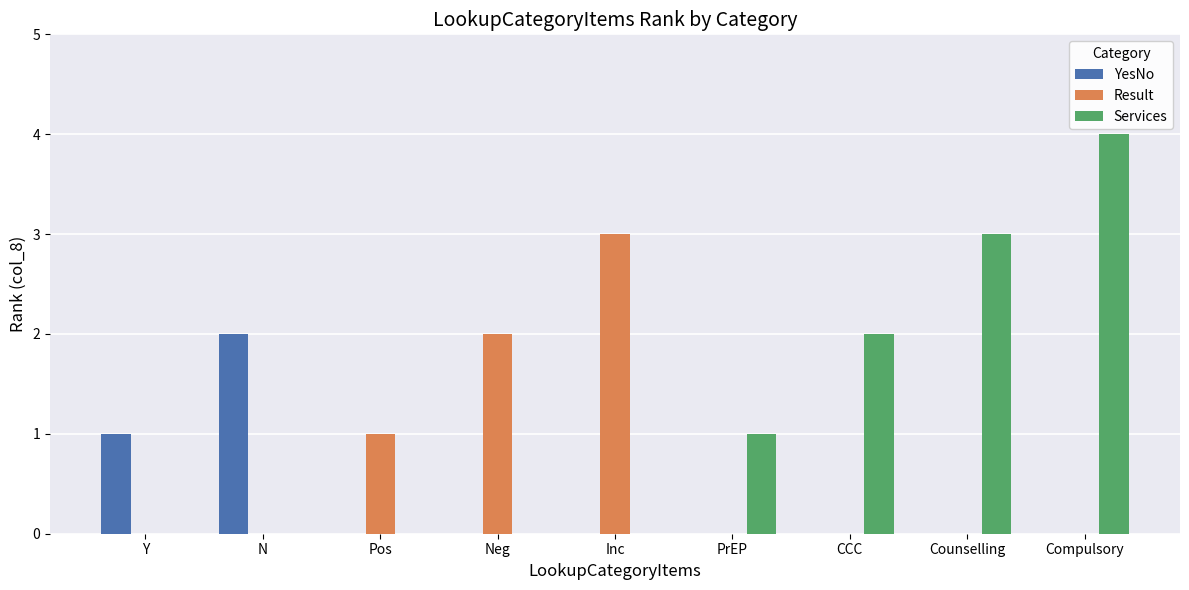

Which series changed the most between PrEP and Counselling?

Services